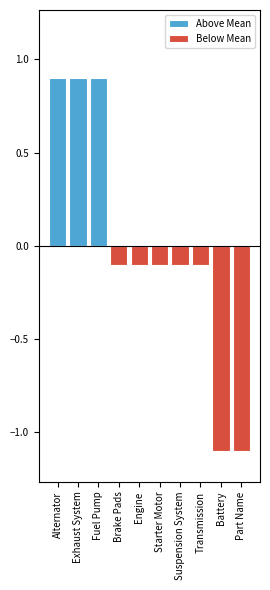

What is the difference between the highest and lowest values at Starter Motor?

0.1